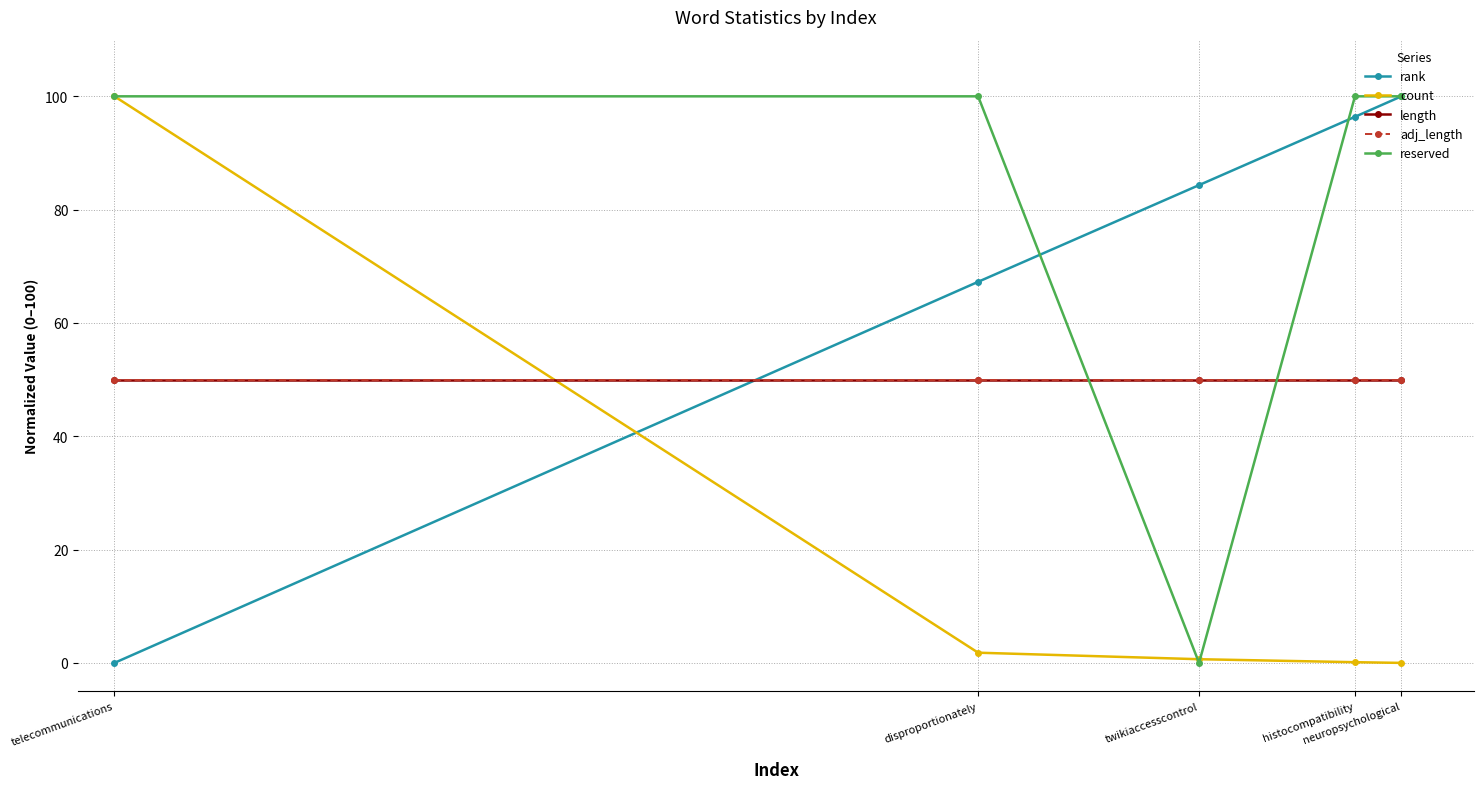

Reading right to left, transcribe all the data shown in this chart.

rank: 100.0	96.4	84.3	67.3	0.0
count: 0.0	0.1	0.7	1.8	100.0
length: 50.0	50.0	50.0	50.0	50.0
adj_length: 50.0	50.0	50.0	50.0	50.0
reserved: 100.0	100.0	0.0	100.0	100.0